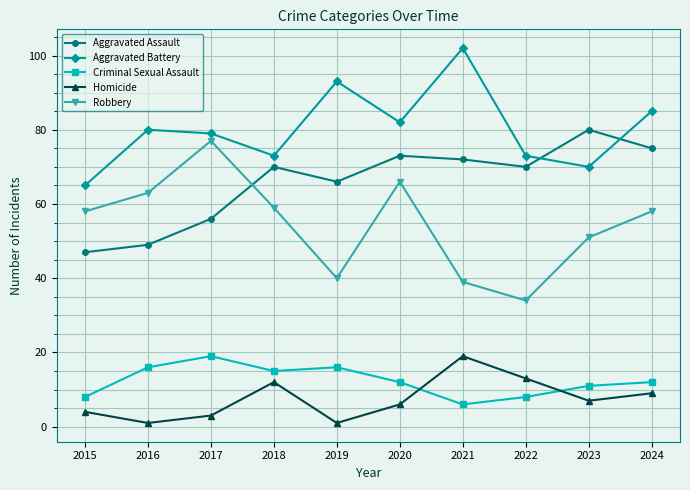

True or false: Criminal Sexual Assault and Aggravated Assault intersect in this chart.

False